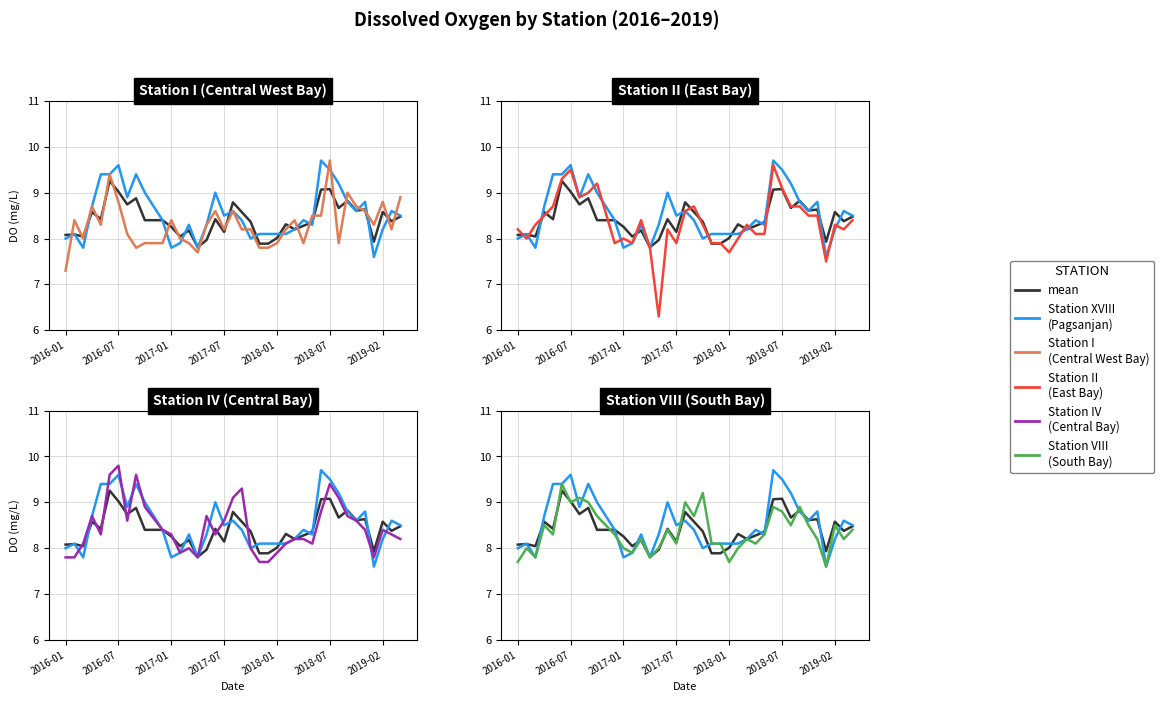

At which label does Station VIII (South Bay) reach its minimum?

35